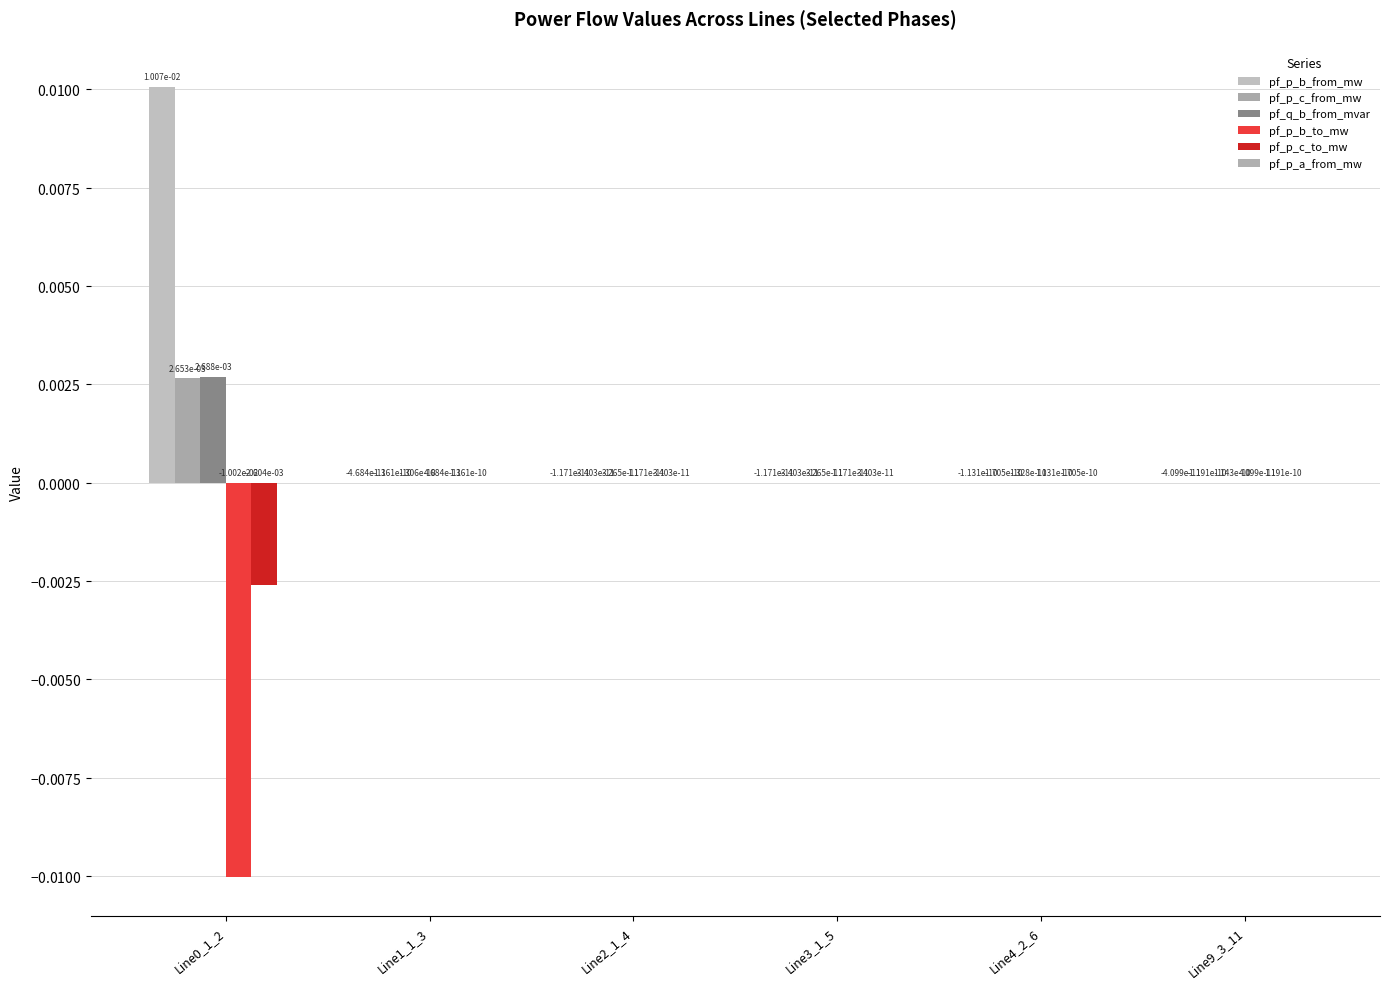

Which series has the largest total across all categories?

pf_p_b_from_mw